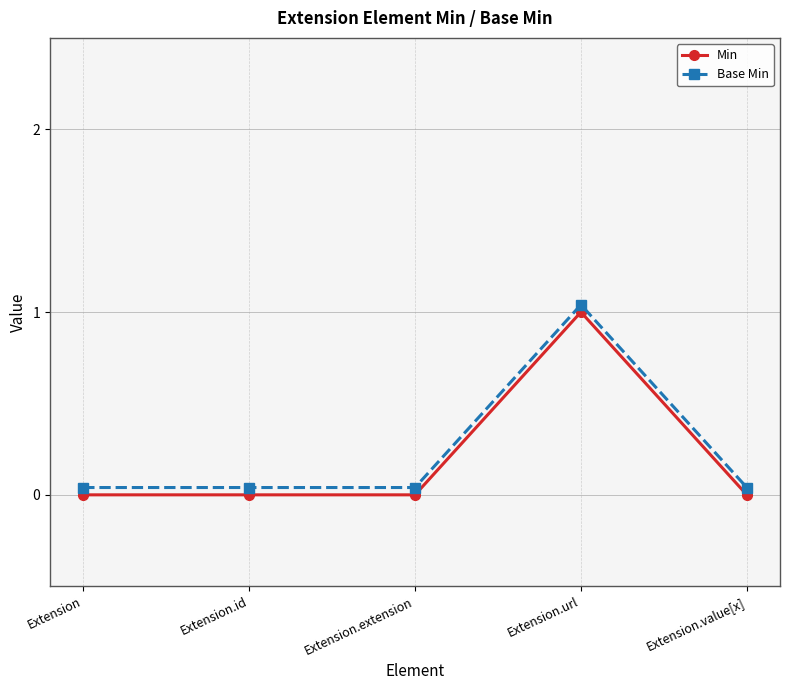

True or false: Base Min and Min cross at least once.

False